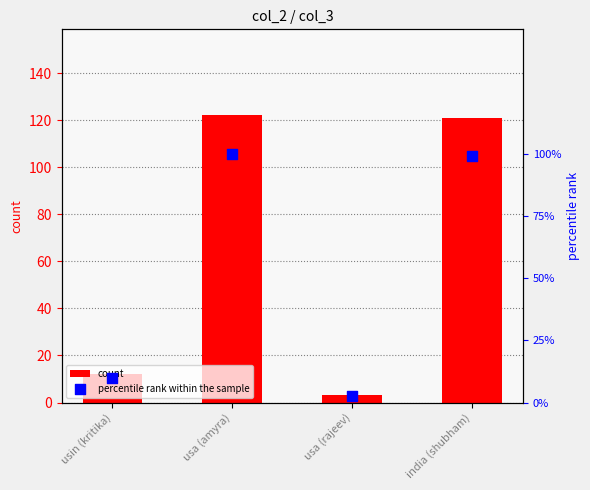

Which series contains the lowest Y value?

percentile rank within the sample